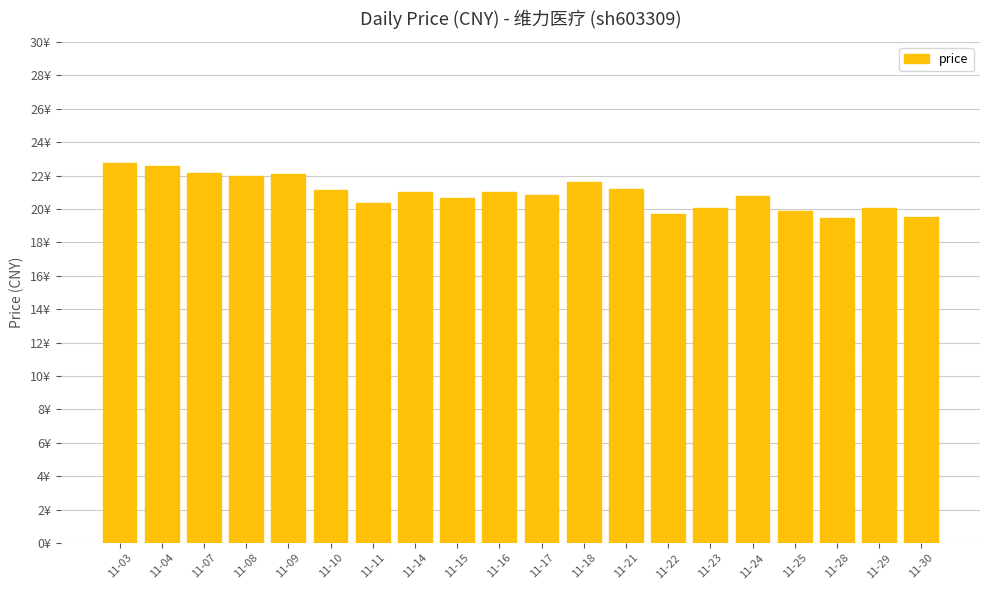

Are the bars horizontal?

No